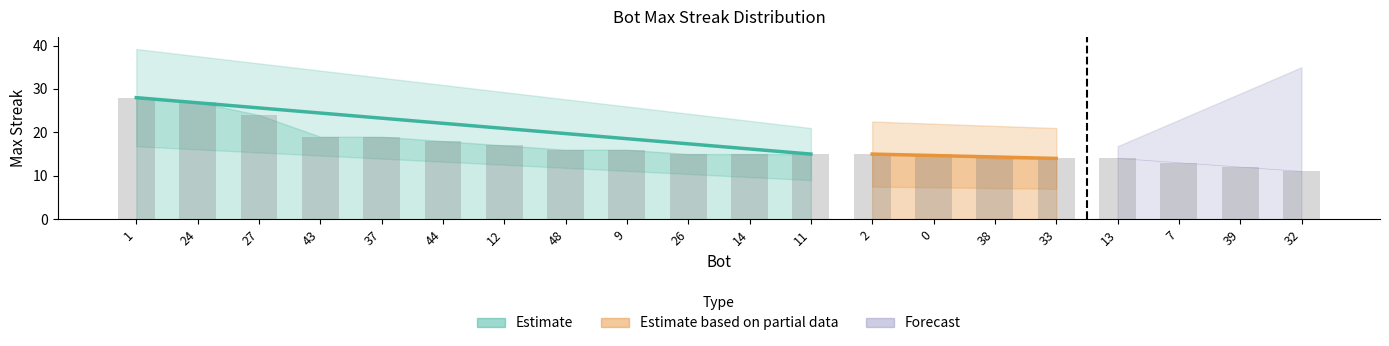

What is the greatest value displayed?

28